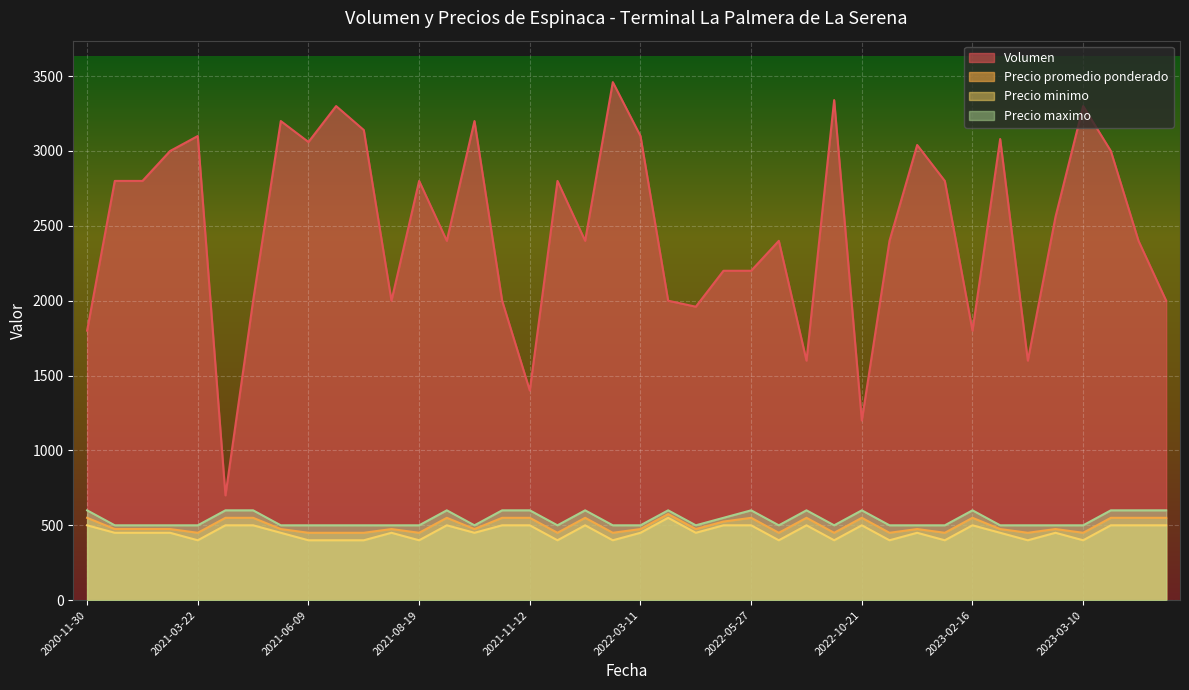

What is the average value of the Precio promedio ponderado series?

497